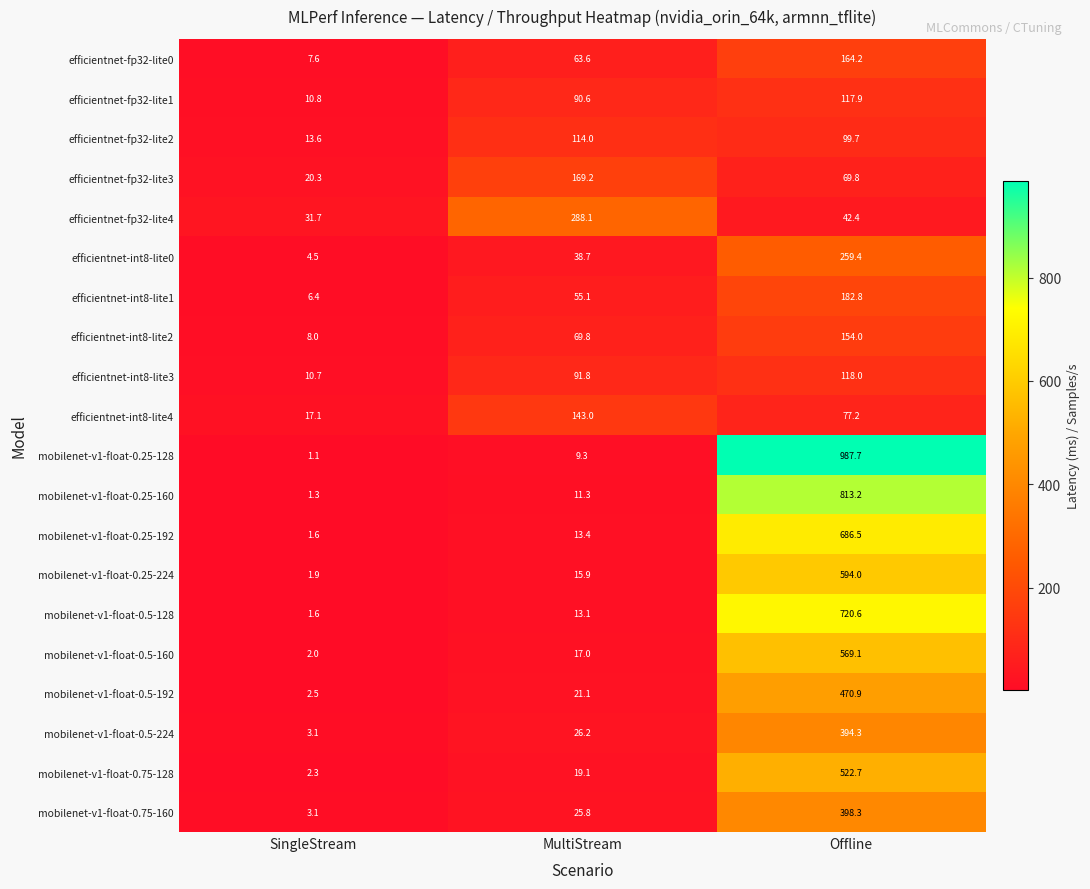

At MultiStream, list the series in order from largest to smallest.

efficientnet-fp32-lite4, efficientnet-fp32-lite3, efficientnet-int8-lite4, efficientnet-fp32-lite2, efficientnet-int8-lite3, efficientnet-fp32-lite1, efficientnet-int8-lite2, efficientnet-fp32-lite0, efficientnet-int8-lite1, efficientnet-int8-lite0, mobilenet-v1-float-0.5-224, mobilenet-v1-float-0.75-160, mobilenet-v1-float-0.5-192, mobilenet-v1-float-0.75-128, mobilenet-v1-float-0.5-160, mobilenet-v1-float-0.25-224, mobilenet-v1-float-0.25-192, mobilenet-v1-float-0.5-128, mobilenet-v1-float-0.25-160, mobilenet-v1-float-0.25-128